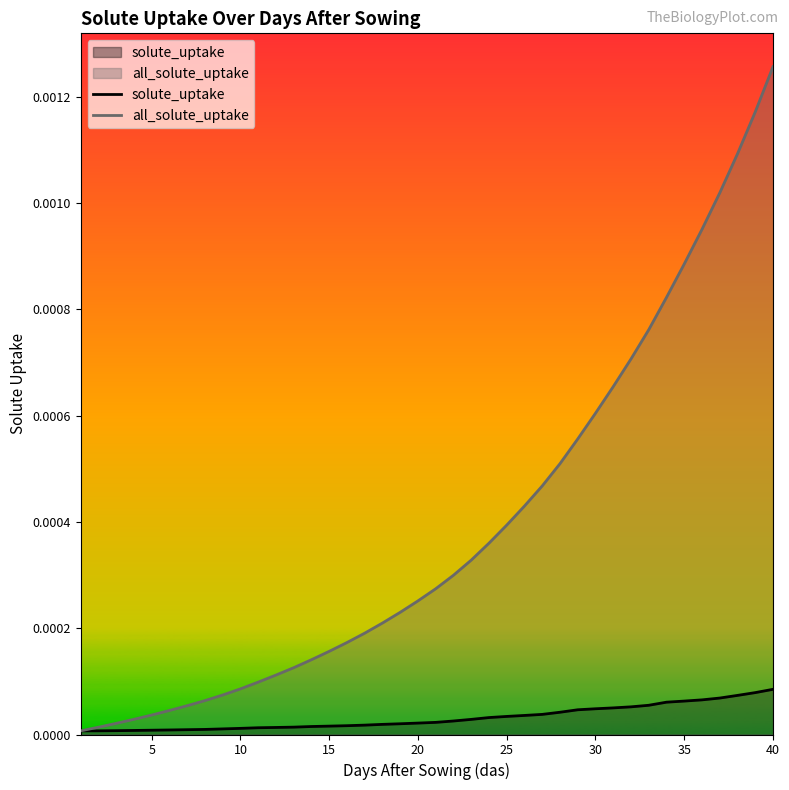

Rank the series by their maximum value, from highest to lowest.

all_solute_uptake, solute_uptake